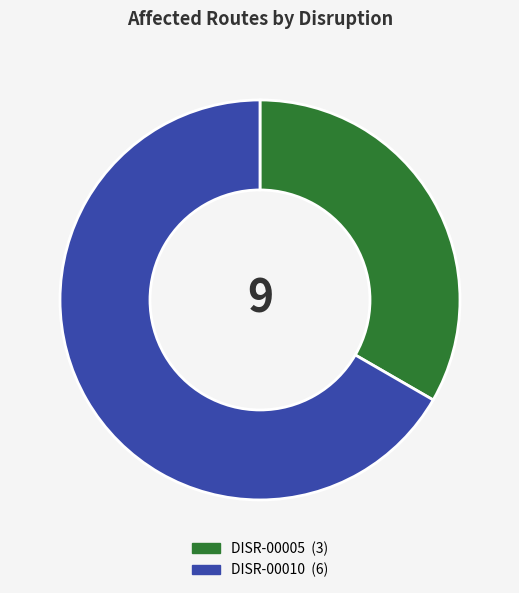

Does any single category account for the majority?

Yes